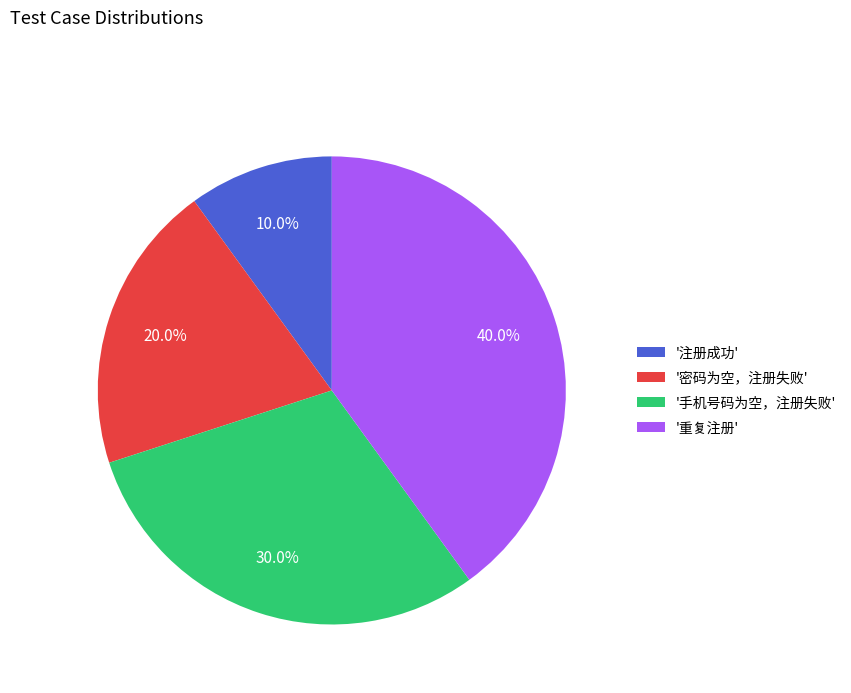

Combined, do '注册成功' and '手机号码为空，注册失败' account for over 50%?

No